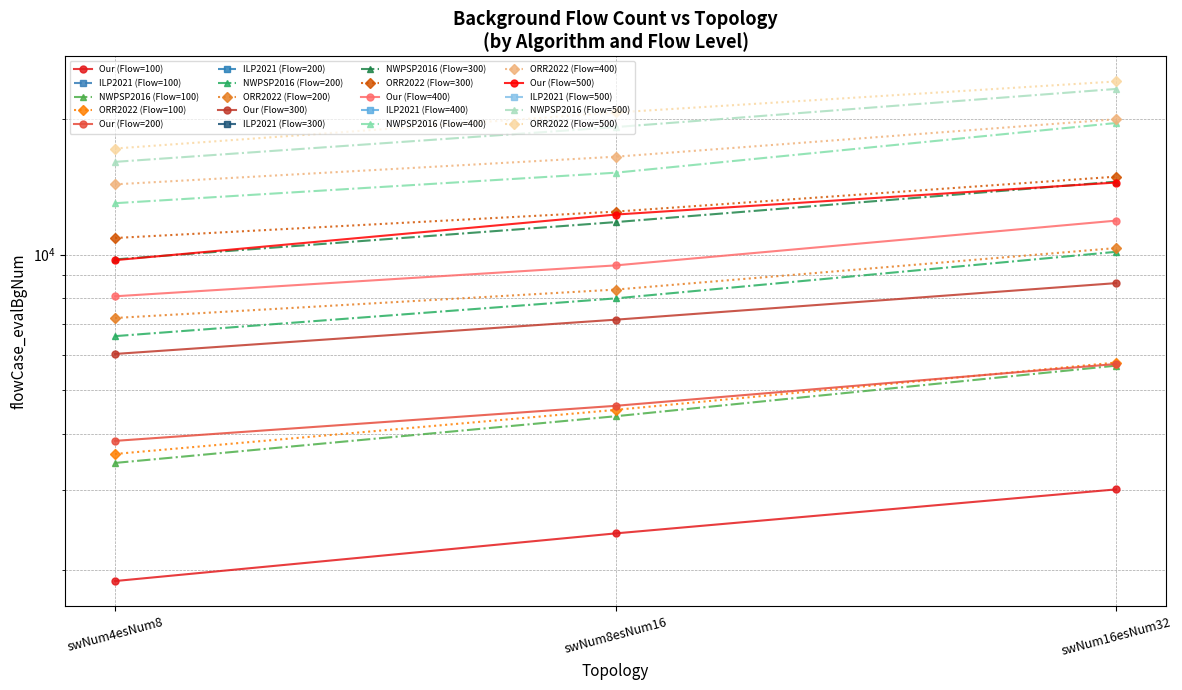

Which series has the largest total across all categories?

ORR2022